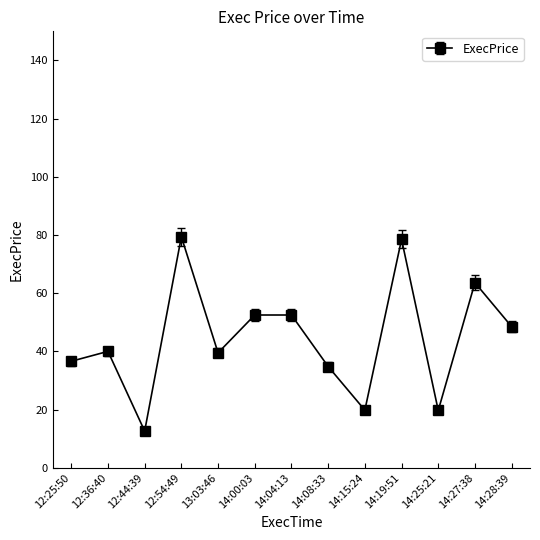

What is the average value?

44.5